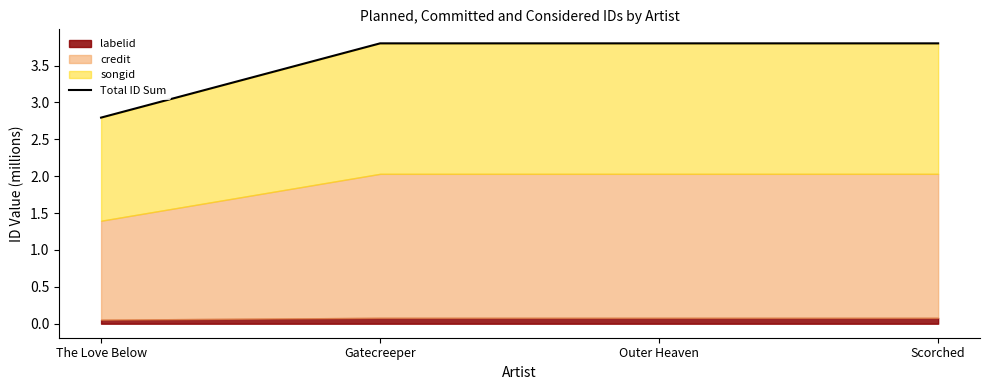

Count the number of categories in the chart.

4